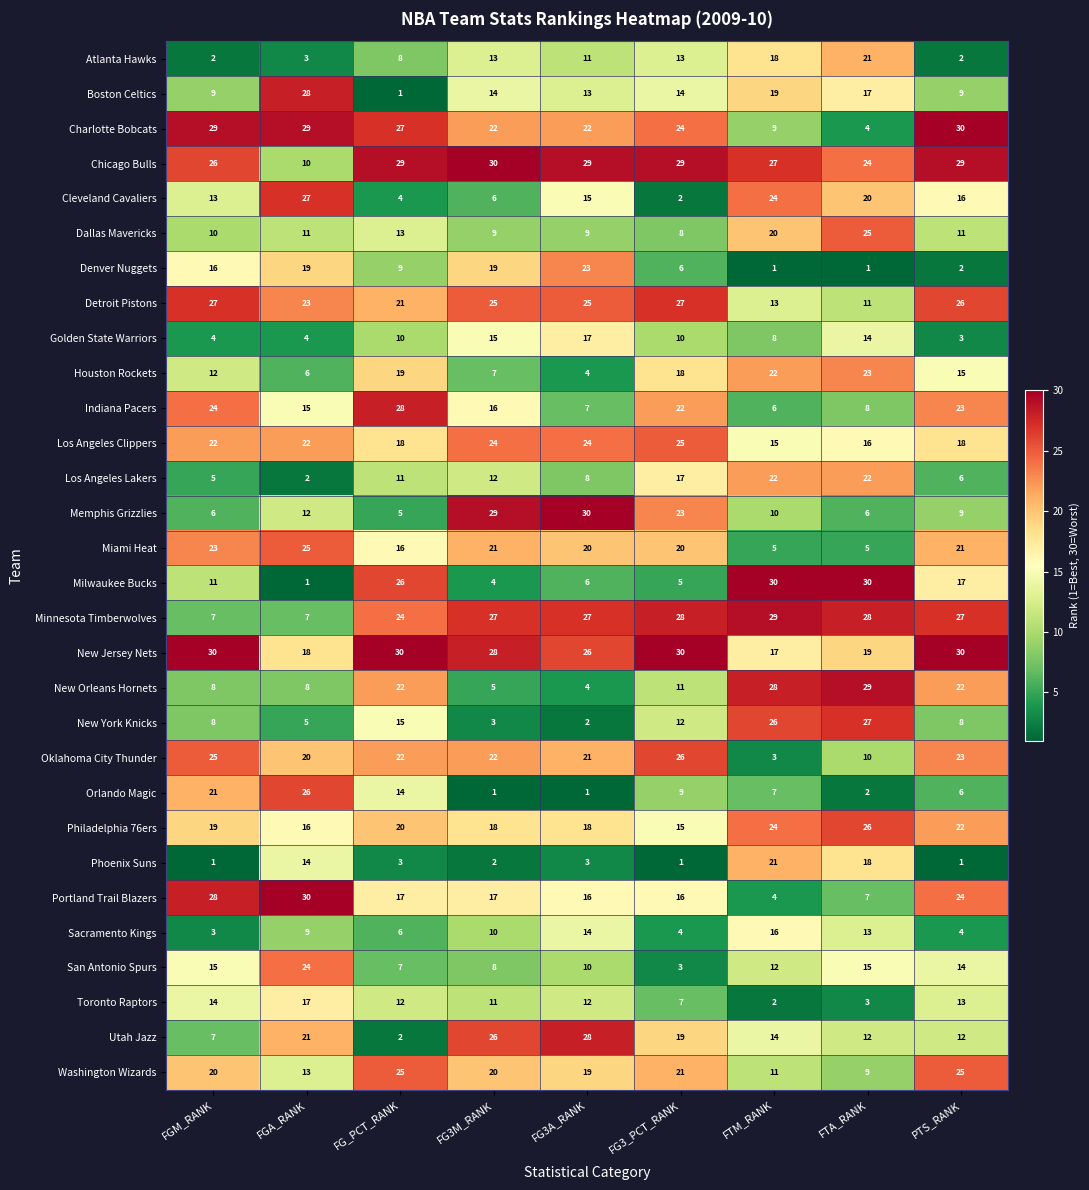

What is the spread (max minus min) of values at FTM_RANK?

29